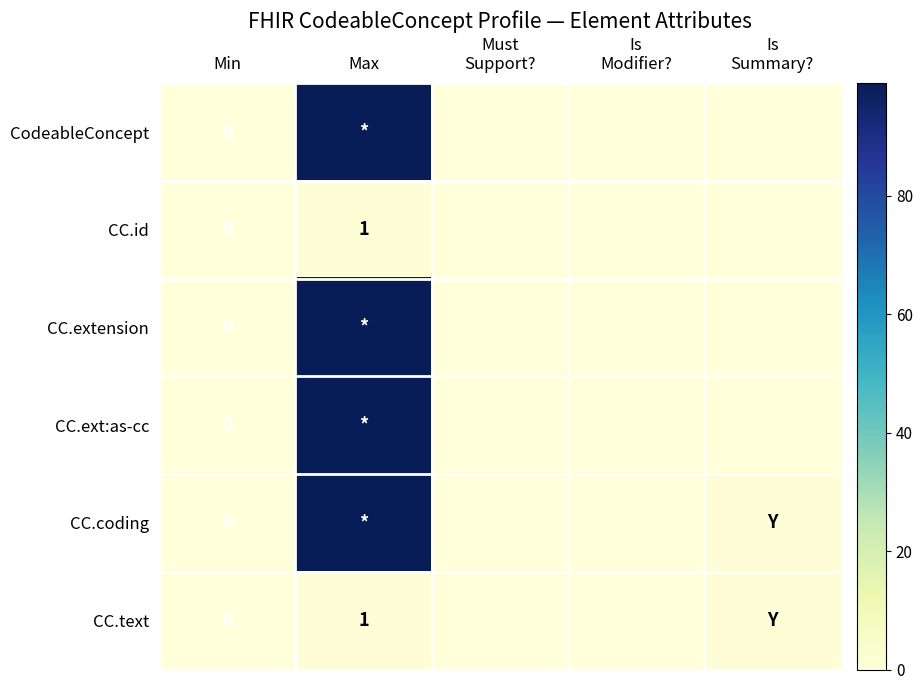

What is the spread (max minus min) of values at Max?

98